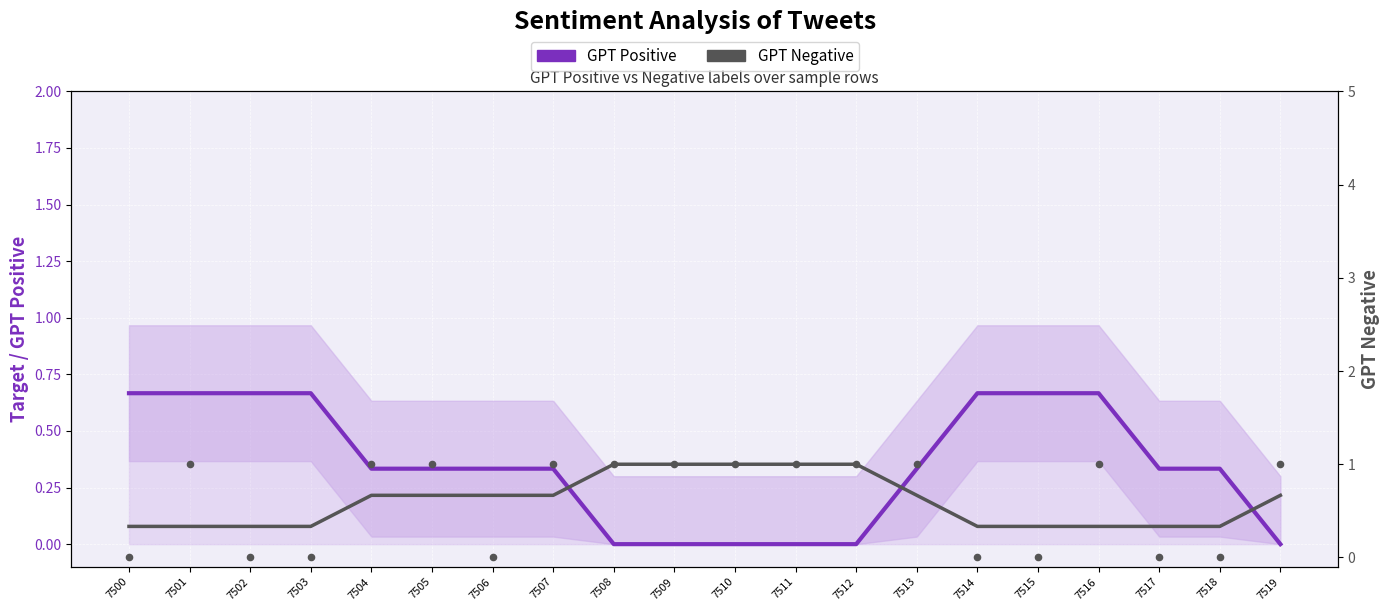

Which series has the widest spread of Y values?

GPT Negative